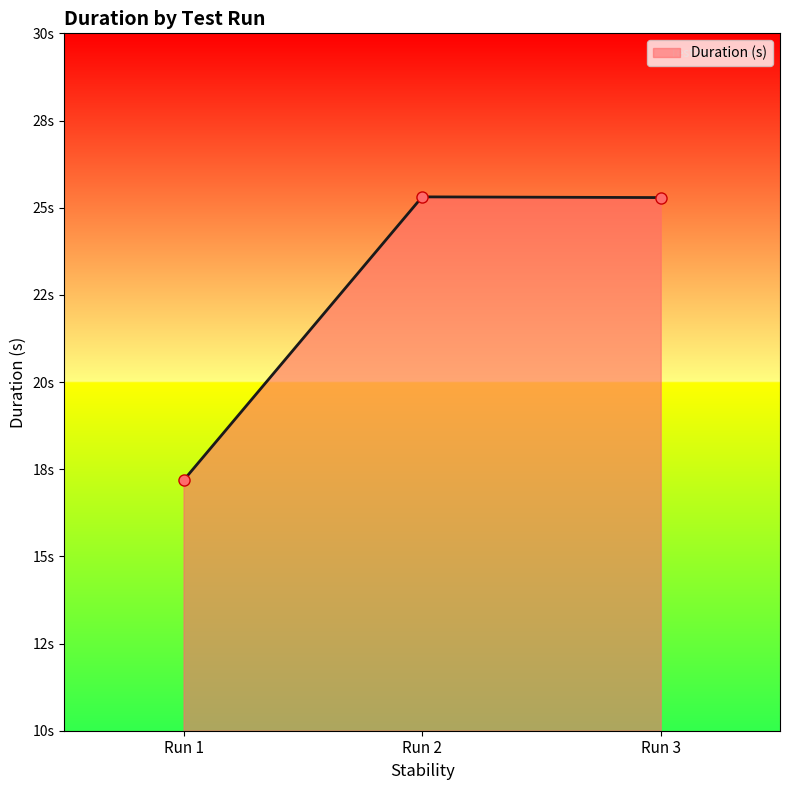

What is the difference between the maximum and minimum values?

8.1